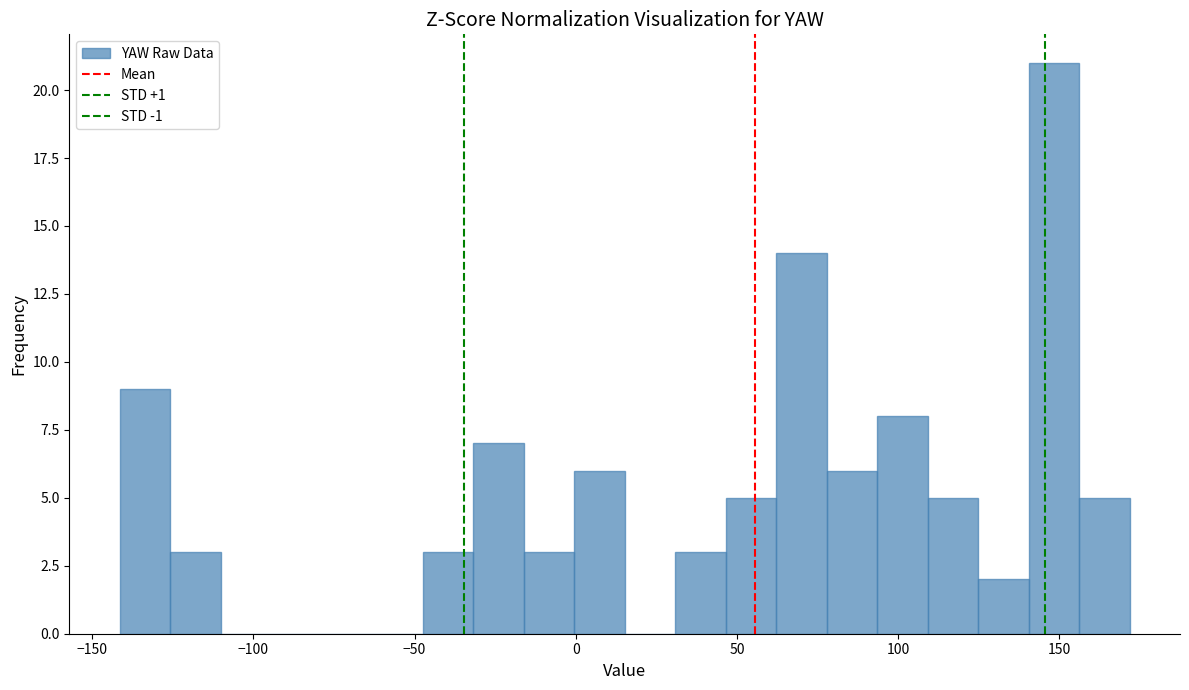

Read against the x-axis, roughly where is the centre of the tallest bar?

150